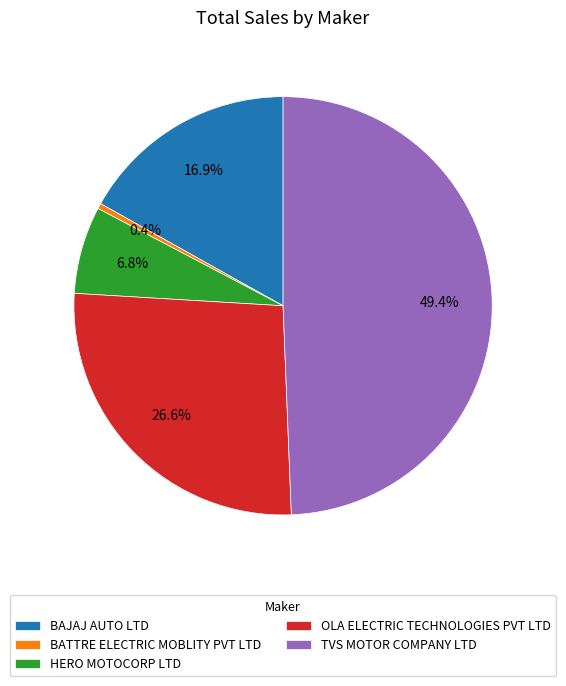

Between BAJAJ AUTO LTD and OLA ELECTRIC TECHNOLOGIES PVT LTD, which is larger?

OLA ELECTRIC TECHNOLOGIES PVT LTD